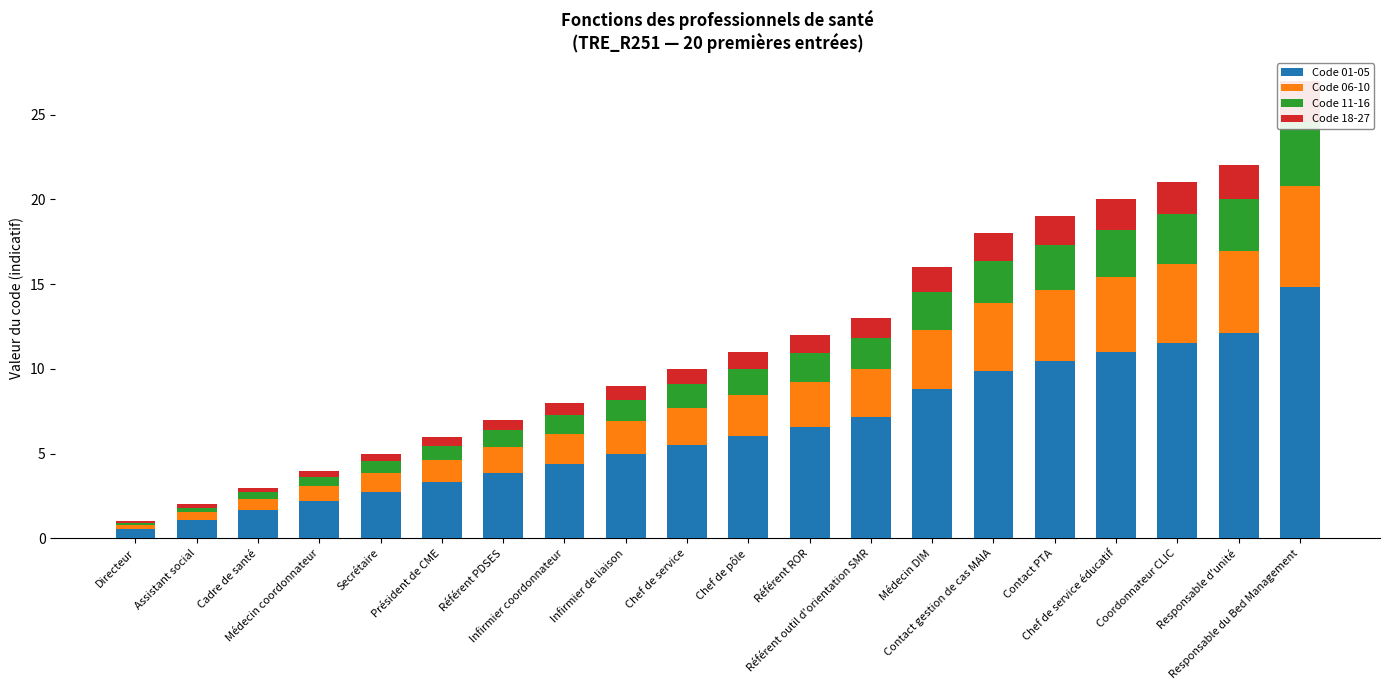

At which label is Code 01-05 closest to 7?

Référent outil d'orientation SMR